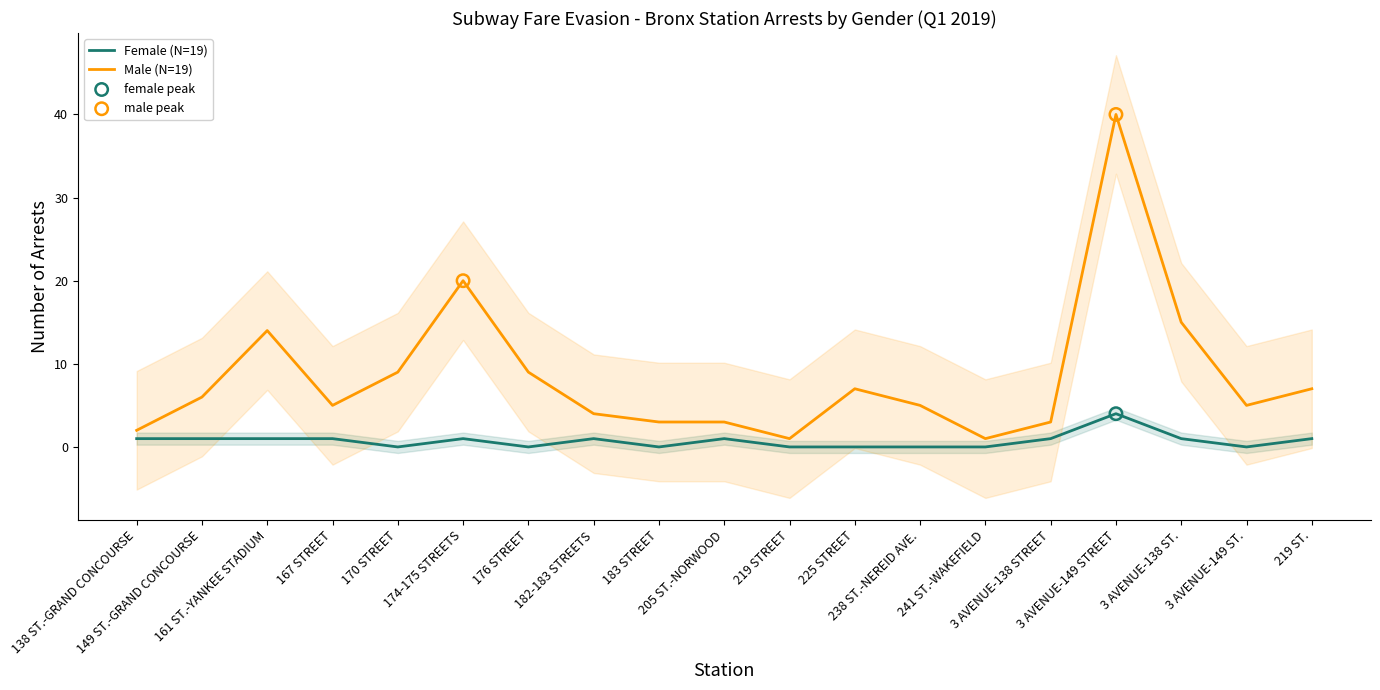

What are all the series names shown in the legend?

Female, Male